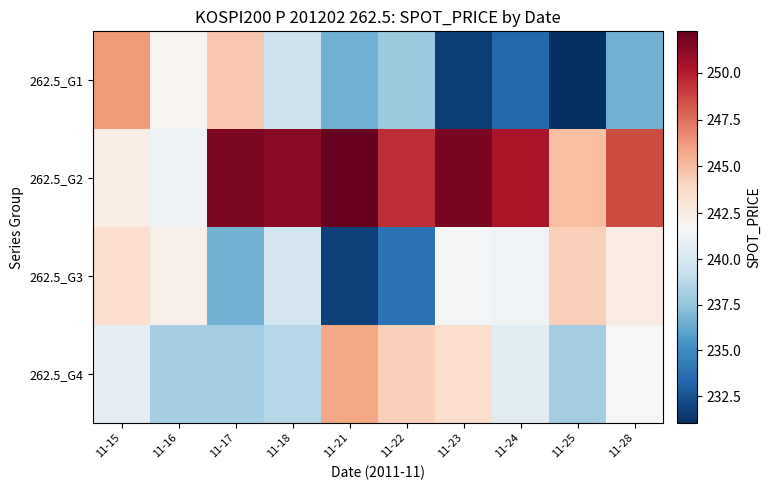

Count the number of data series in this chart.

4